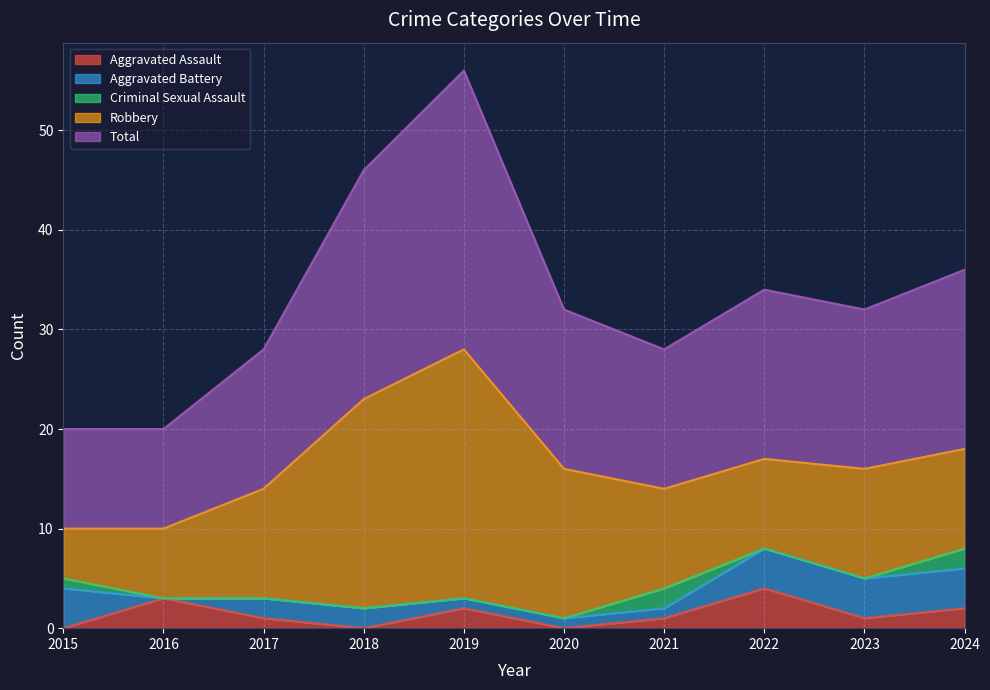

At which label does Aggravated Assault first exceed 1?

2016